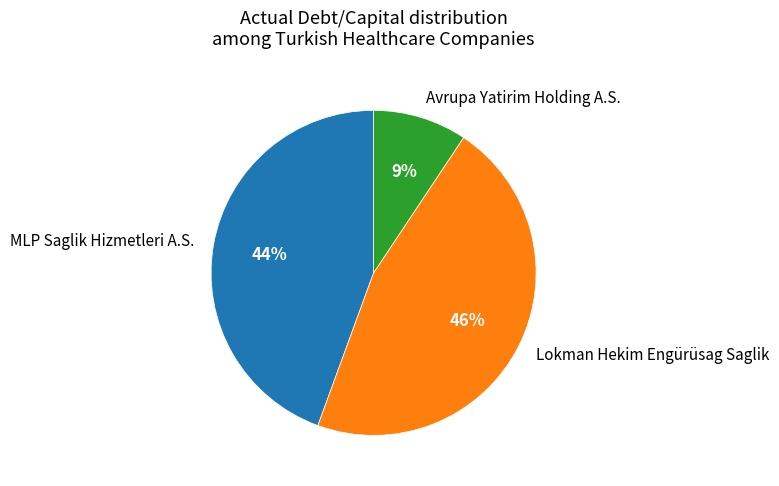

Between Lokman Hekim Engürüsag Saglik and Avrupa Yatirim Holding A.S., which is larger?

Lokman Hekim Engürüsag Saglik